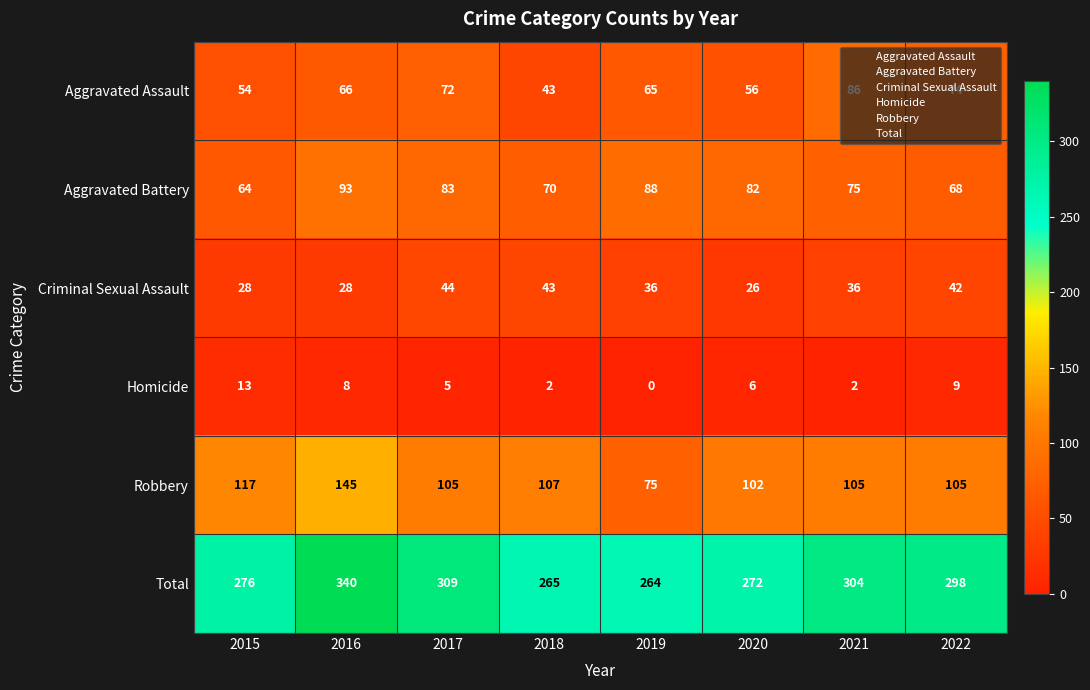

Where is Aggravated Assault nearest to the value 64?

2019